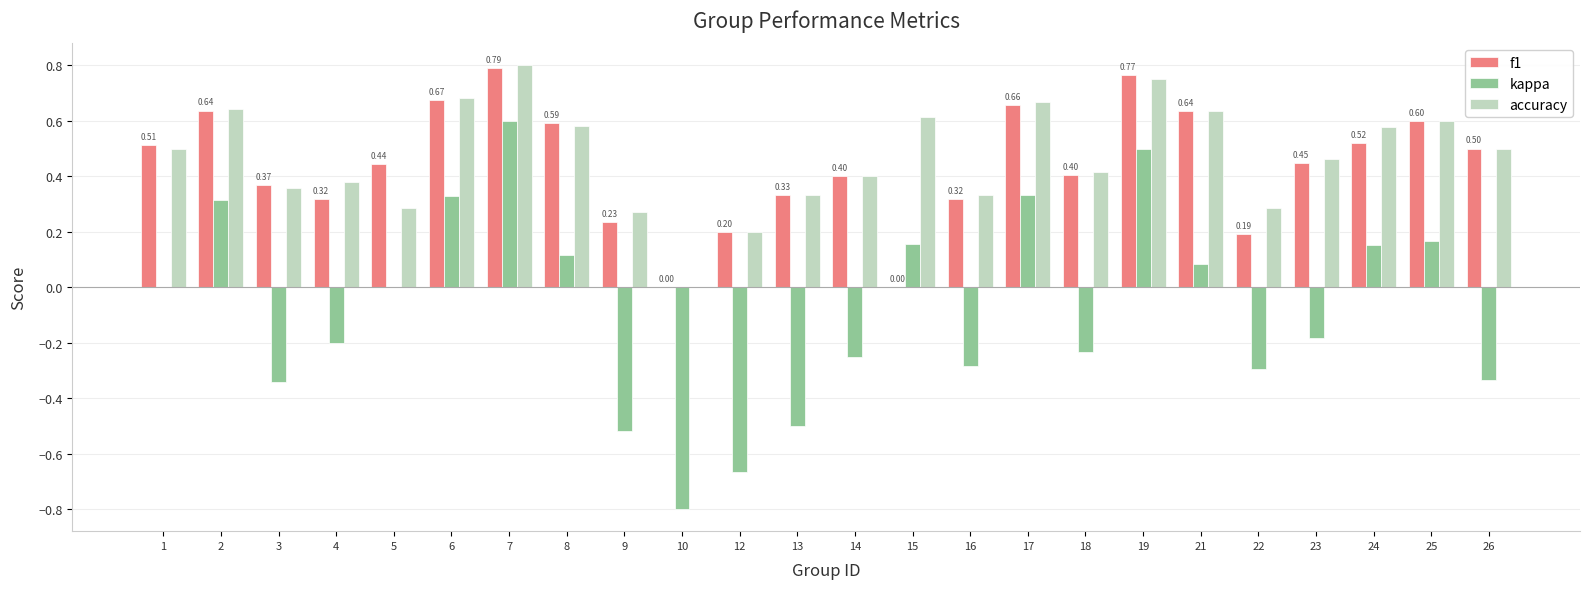

Which label corresponds to the largest value in the chart?

7